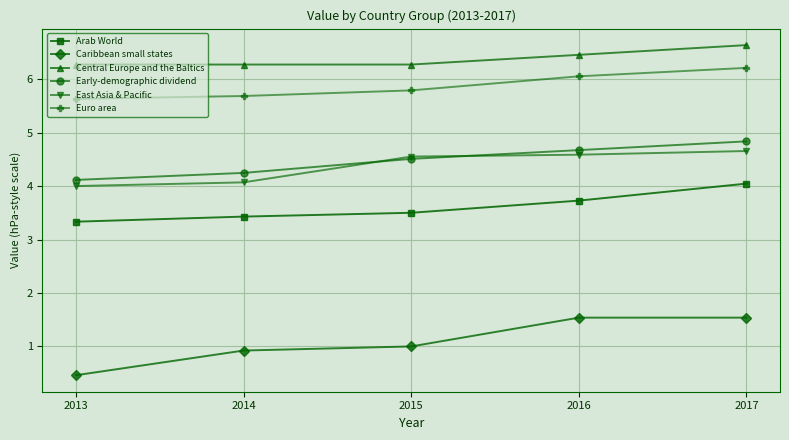

True or false: Arab World has more than 2 interior local peaks.

False